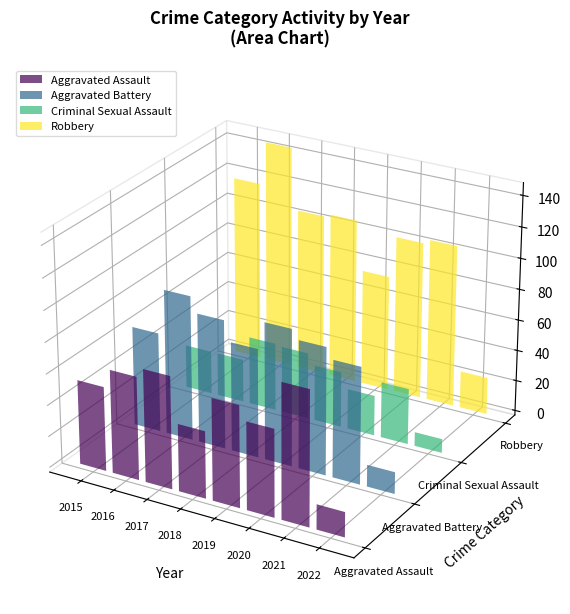

Count the number of categories in the chart.

8